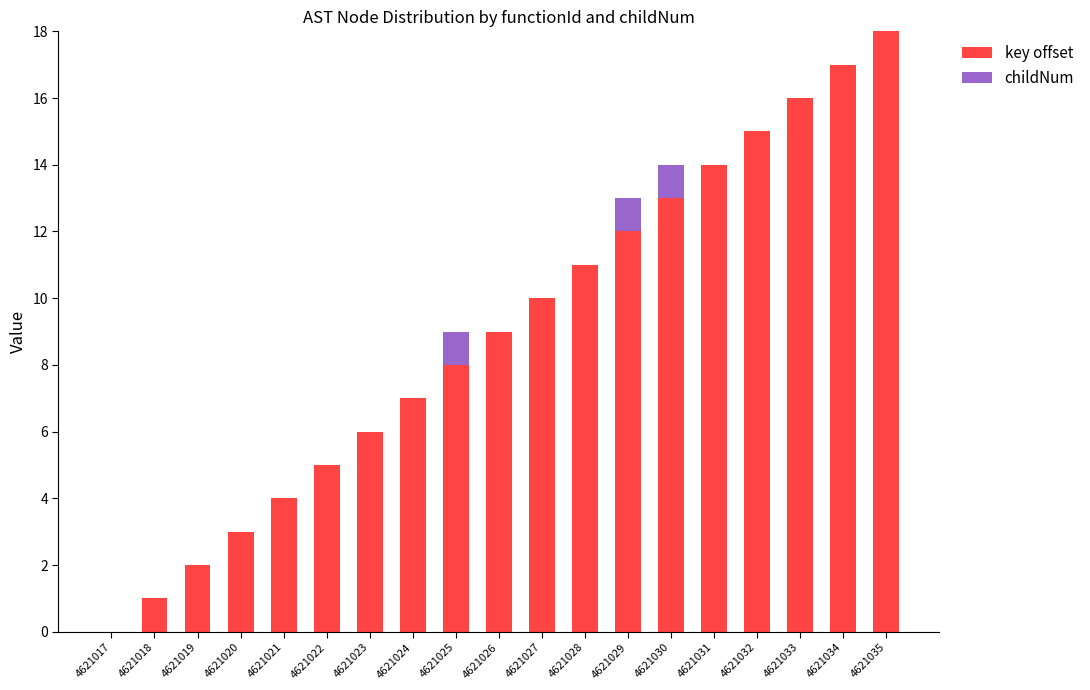

At which category is the sum across all series the highest?

4621035